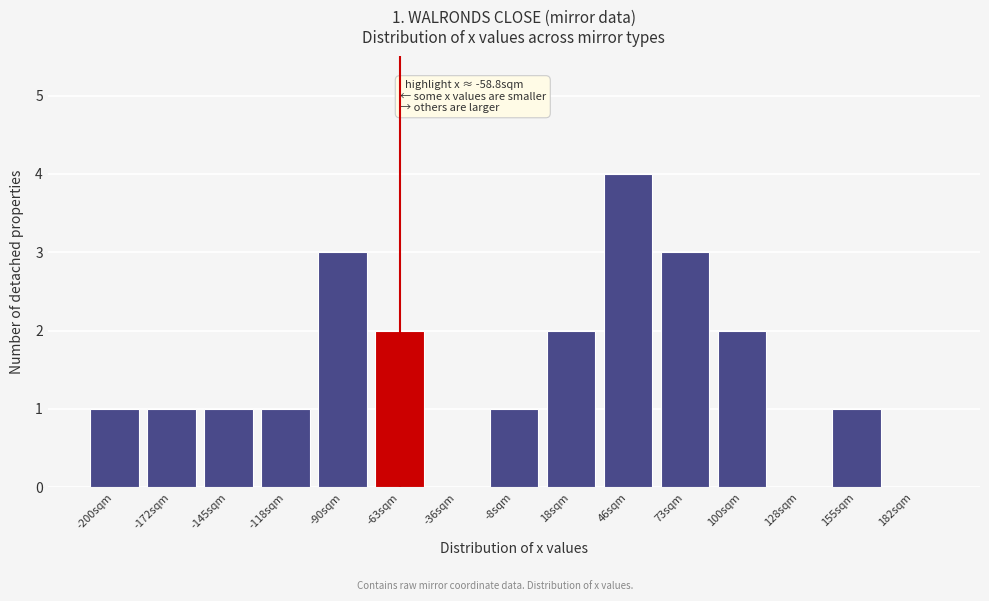

Reading left to right, list all the values displayed in this chart.

-200sqm=1	-172sqm=1	-145sqm=1	-118sqm=1	-90sqm=3	-63sqm=2	-36sqm=0	-8sqm=1	18sqm=2	46sqm=4	73sqm=3	100sqm=2	128sqm=0	155sqm=1	182sqm=0